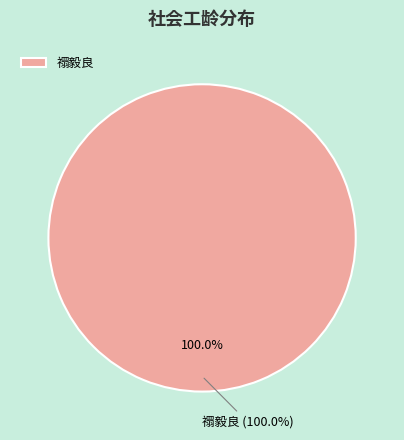

Which slice represents more than half of the pie?

禤毅良